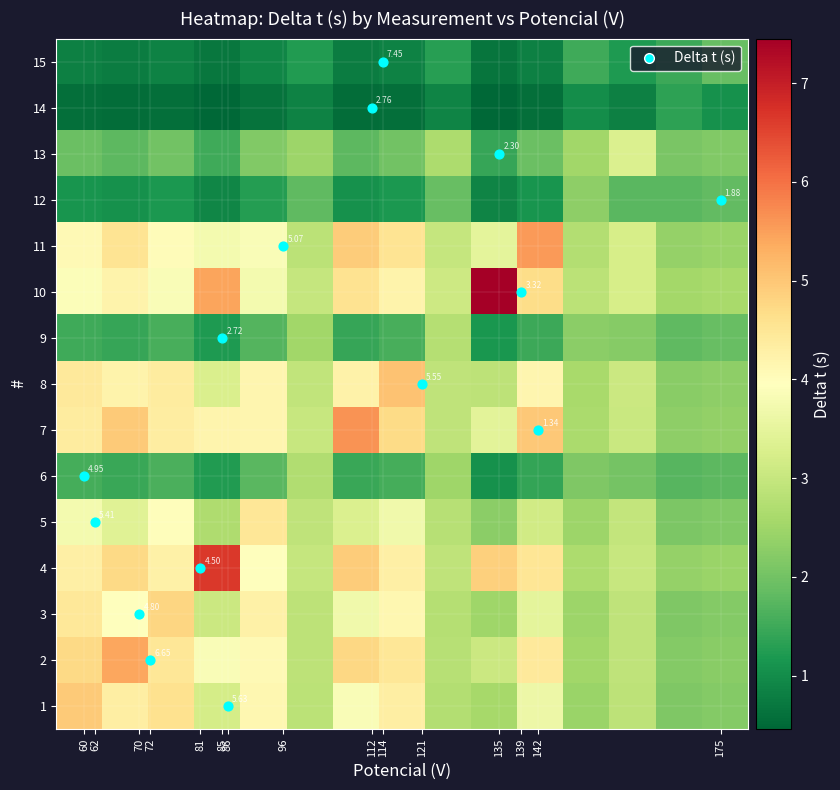

What is the difference between the maximum and minimum values in the 12 series?

1.4